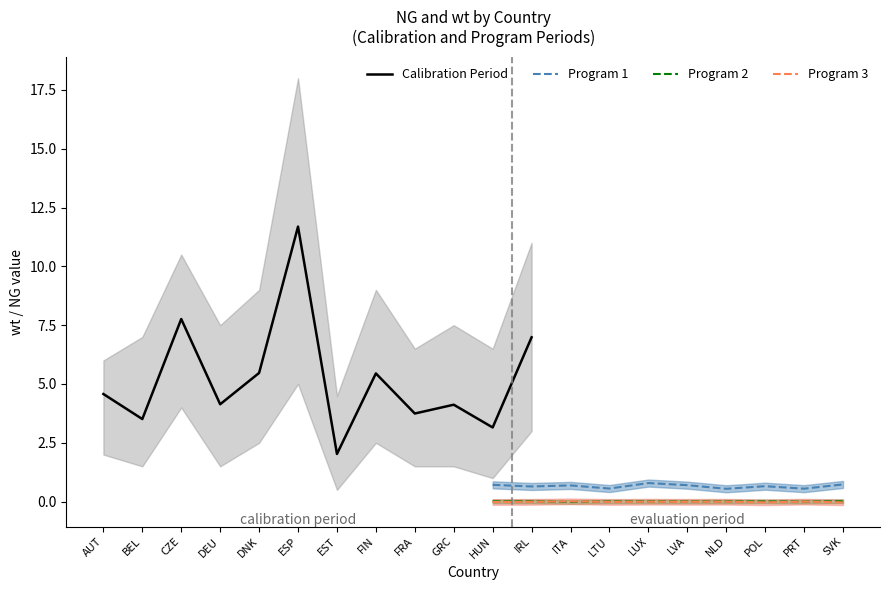

True or false: Program 2 has a value of 0.0 at HUN.

True